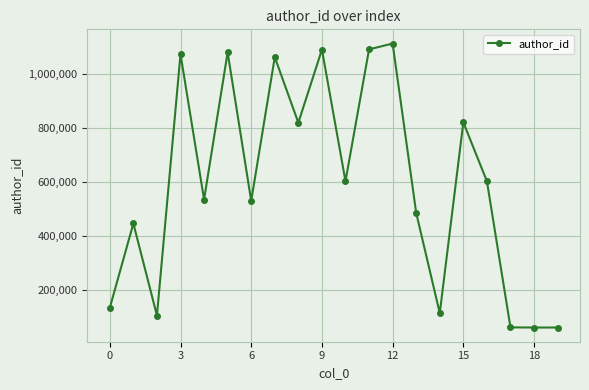

What is the average value?

593819